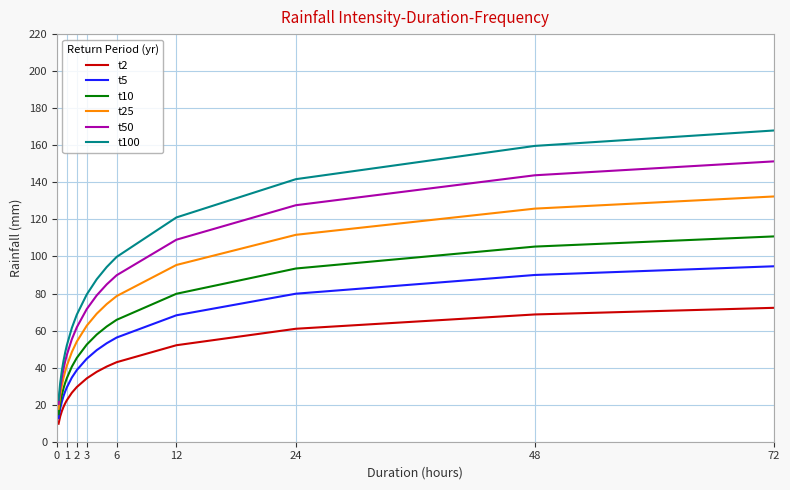

True or false: t25 and t100 intersect in this chart.

False